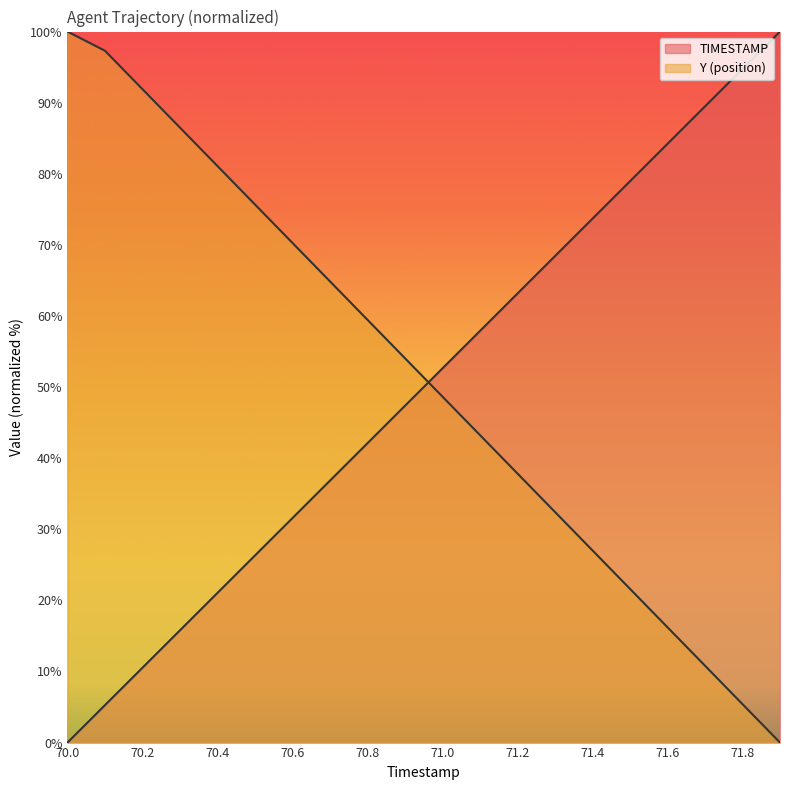

At how many categories does at least one series exceed 64?

15